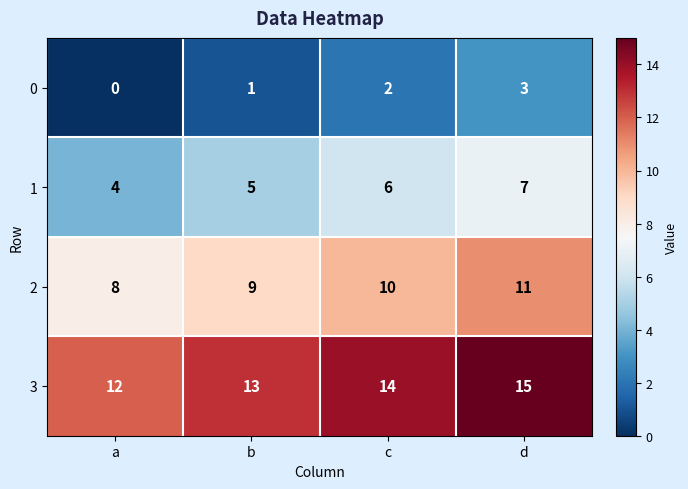

Is it true that 0 equals 3 at c?

False